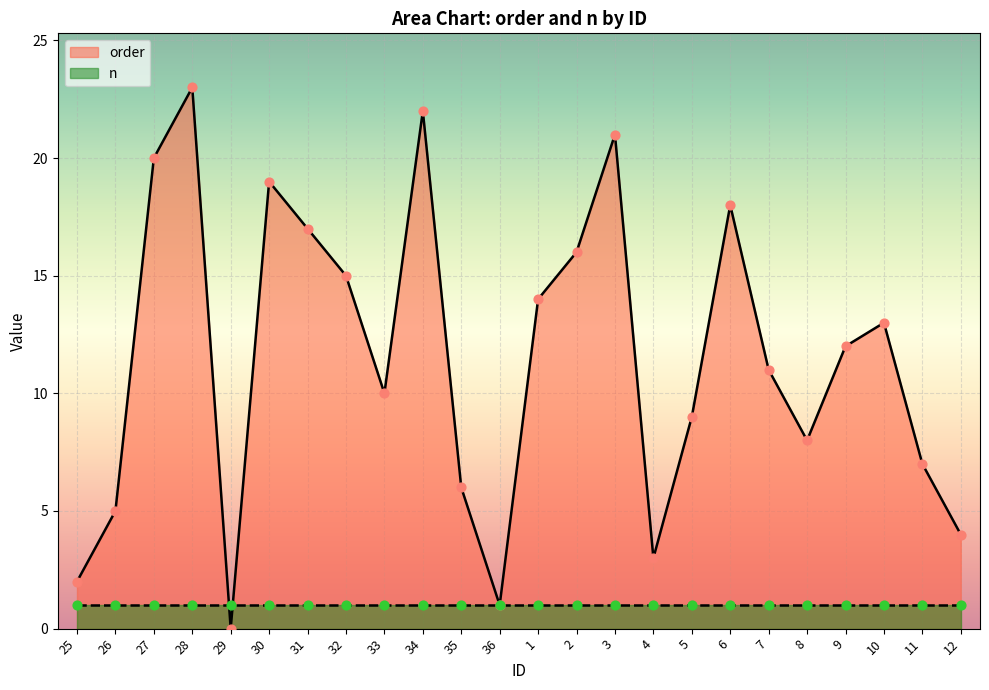

What is the ratio of the value at 12 to the value at 33?

0.4